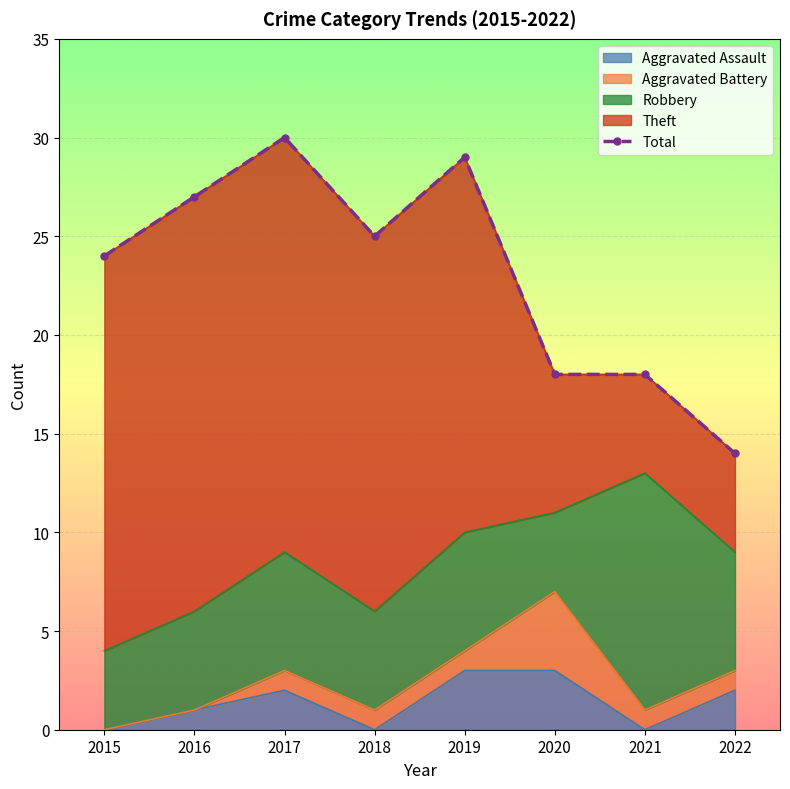

True or false: there are more than 1 points higher than both neighbors.

True